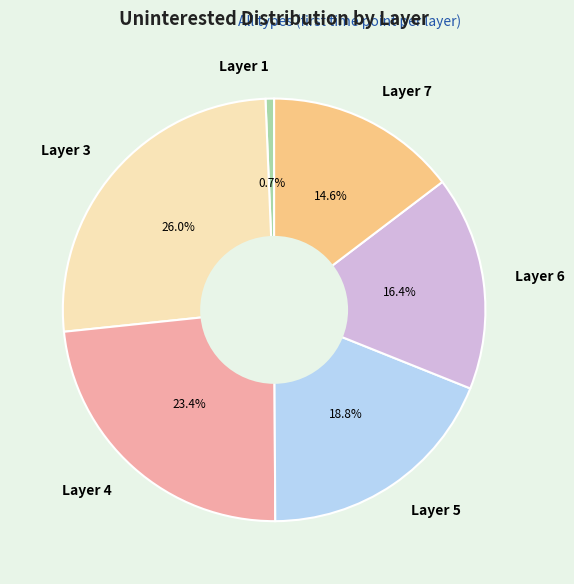

To the nearest percent, what percentage of the pie is Layer 7?

15%